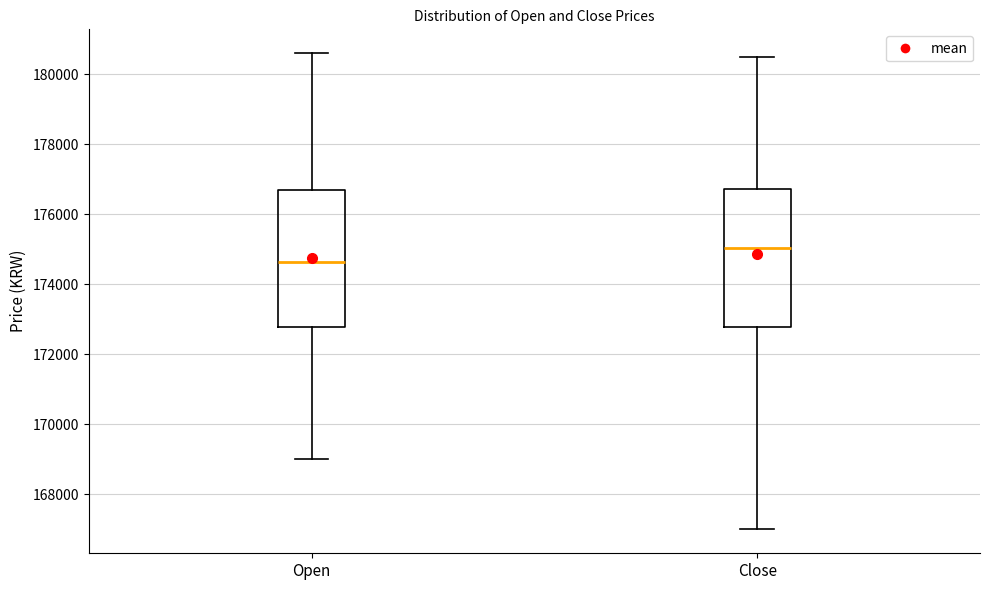

Where is the lower edge of the box for Open on the y-axis? The values are not printed on the chart, so give them approximately, as read against the axis.

172800